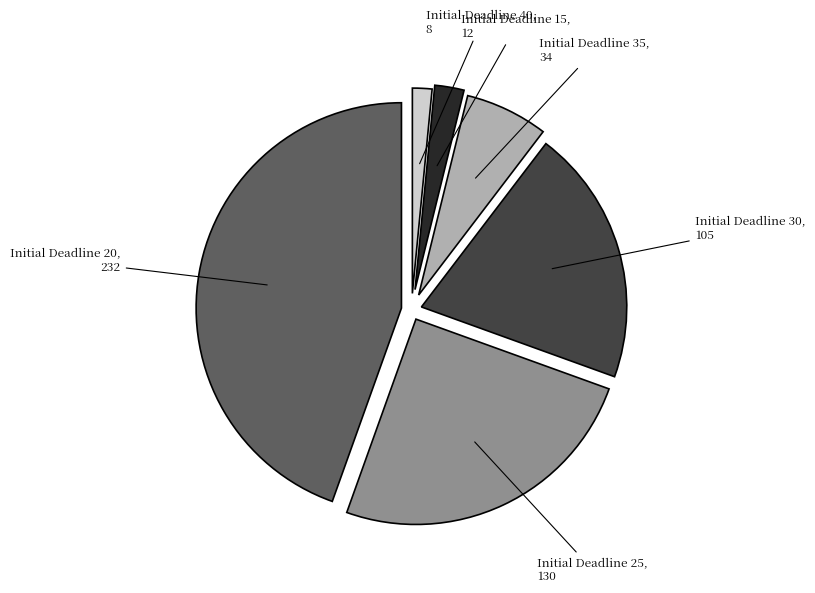

Does any single category account for the majority?

No